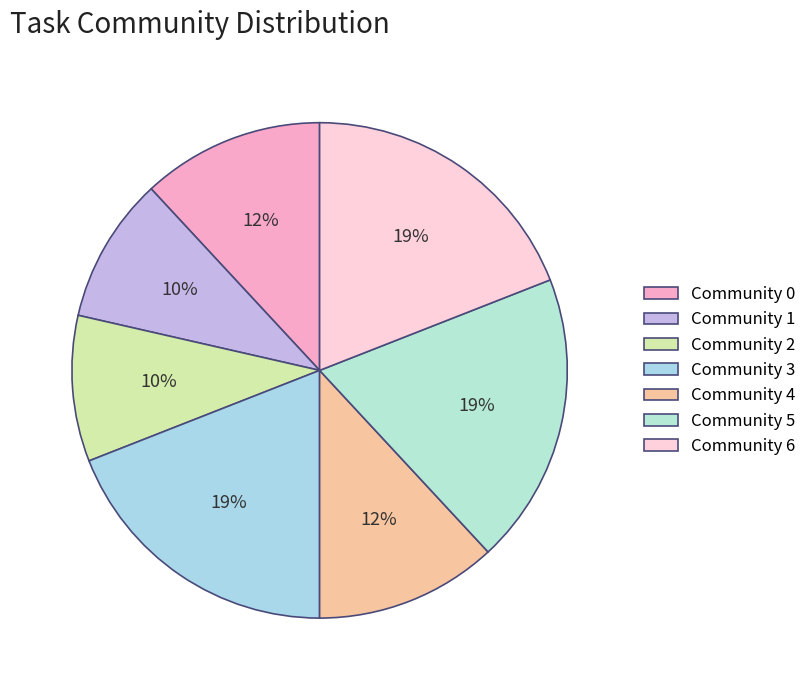

How many slices are in this pie chart?

7